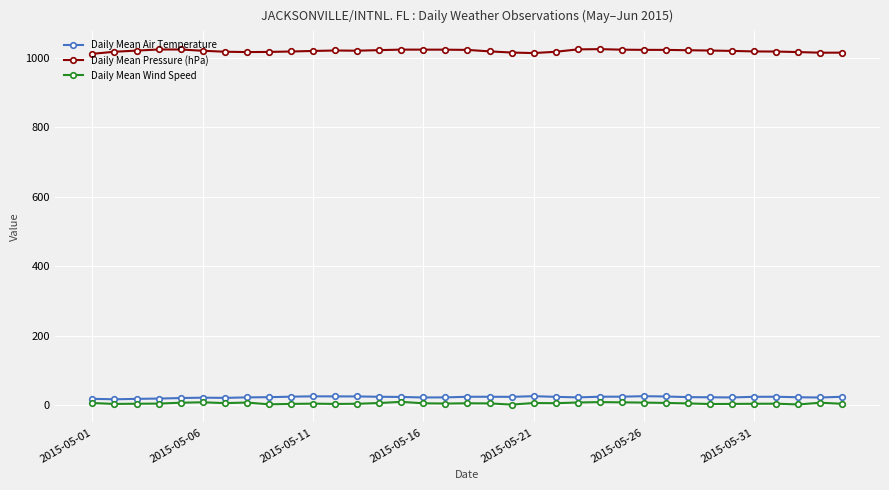

What is the sum of all Daily Mean Pressure (hPa) values?

35681.6